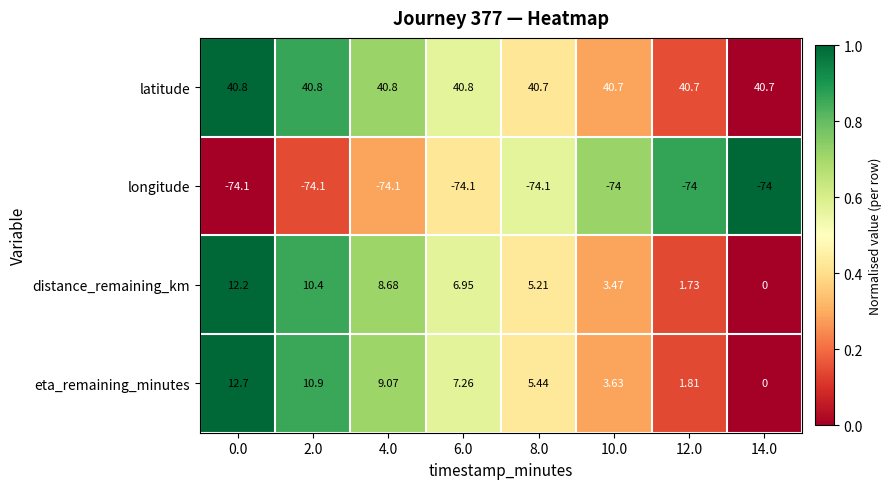

Rank the series at 6.0 from highest to lowest value.

latitude, eta_remaining_minutes, distance_remaining_km, longitude